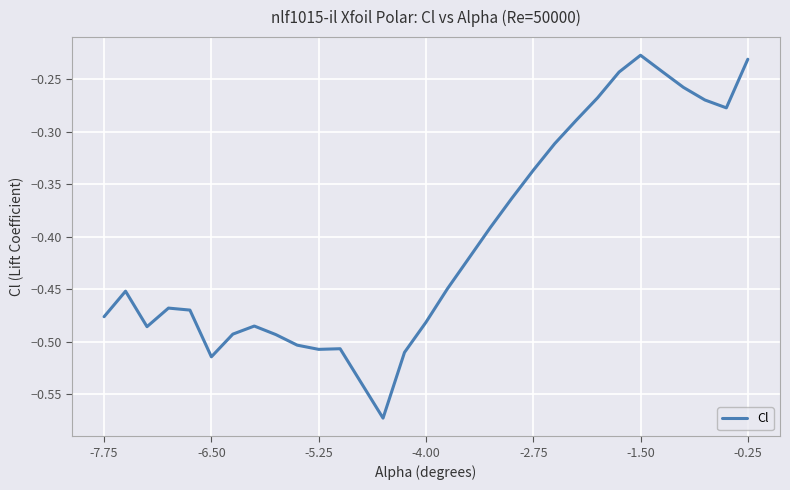

Which label corresponds to the largest value in the chart?

-1.50